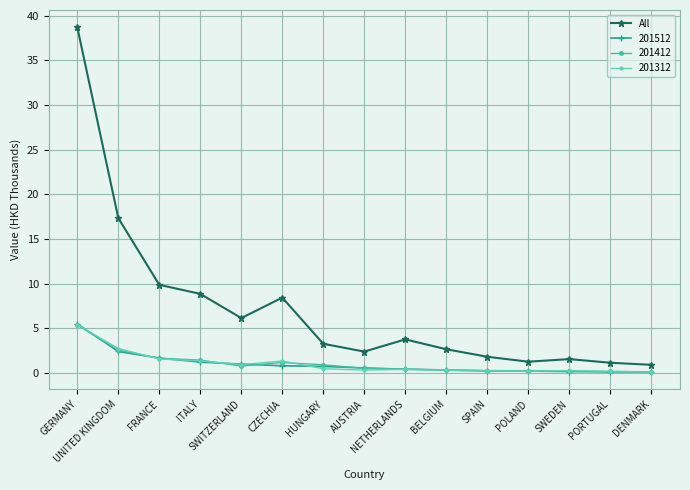

What position from the left is FRANCE?

3